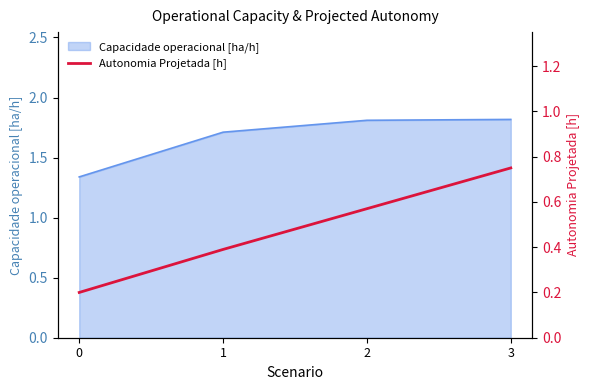

Rank the categories by value from highest to lowest.

3, 2, 1, 0